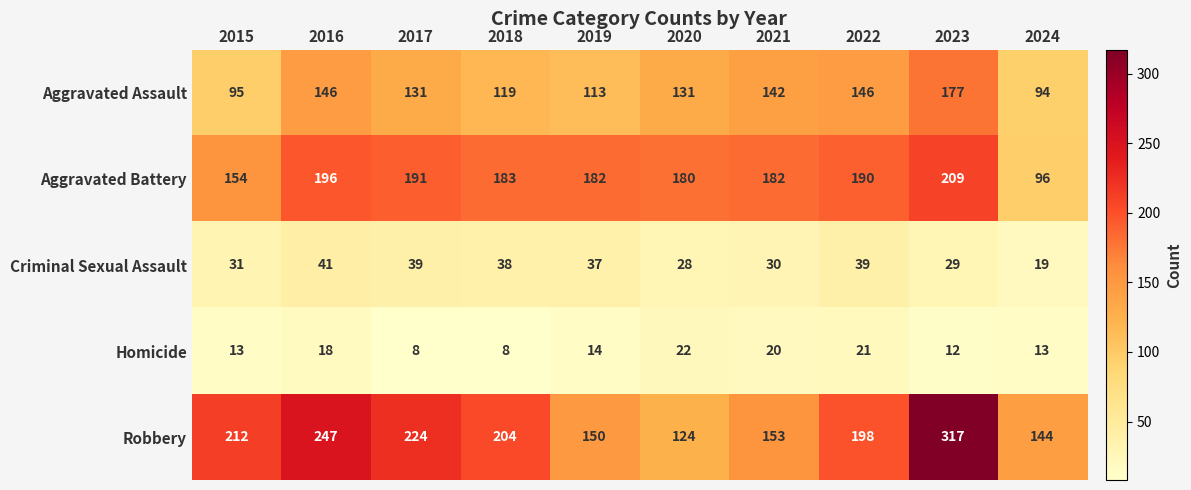

Is the value of Criminal Sexual Assault at 2017 greater than the value of Robbery at 2020?

No